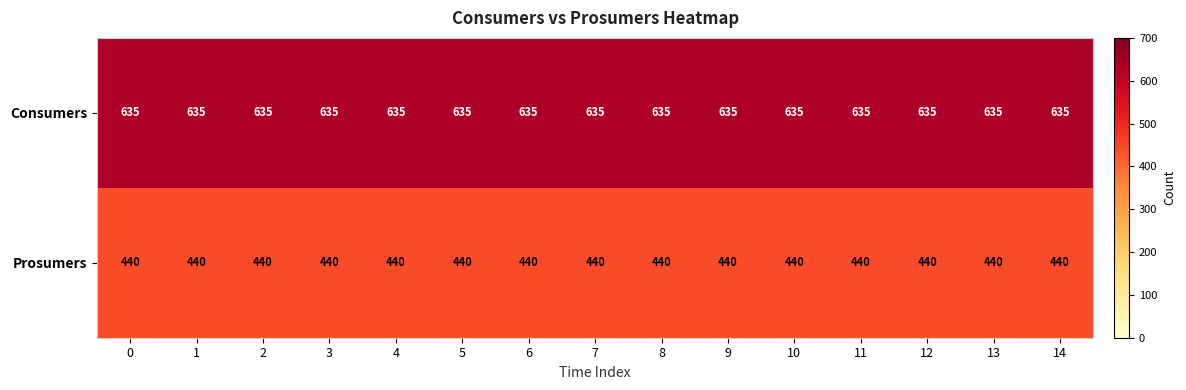

What is the difference between the highest and lowest values at 13?

195